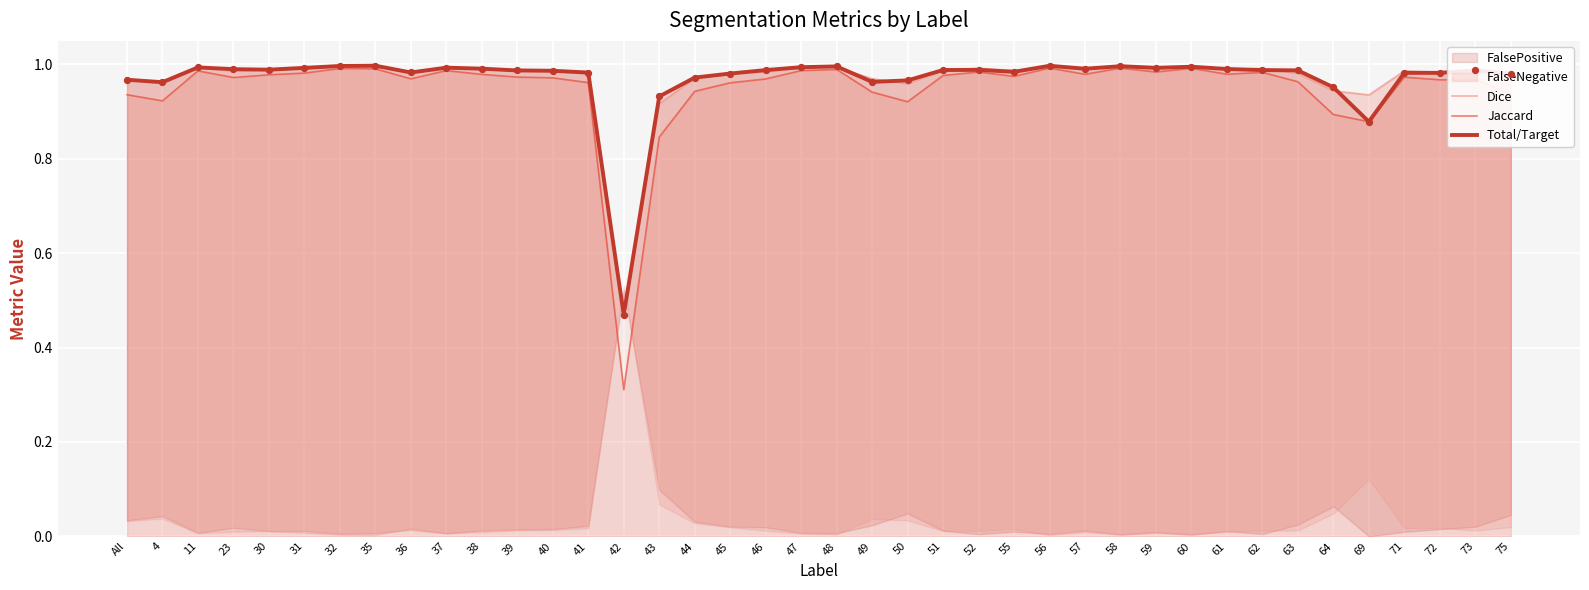

The Jaccard series shows 0.4 at 56. True or false?

False